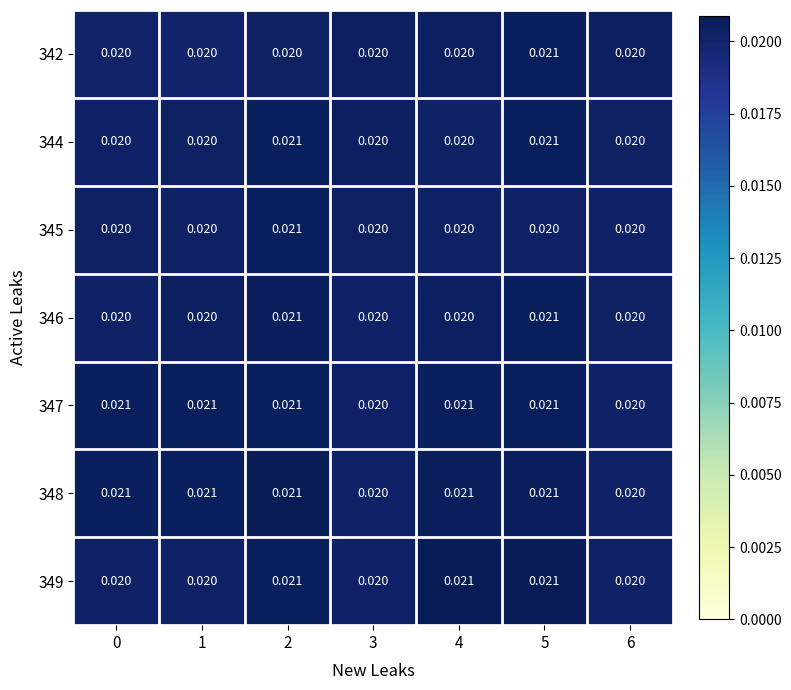

Is the value of 342 at 5 greater than the value of 344 at 6?

Yes